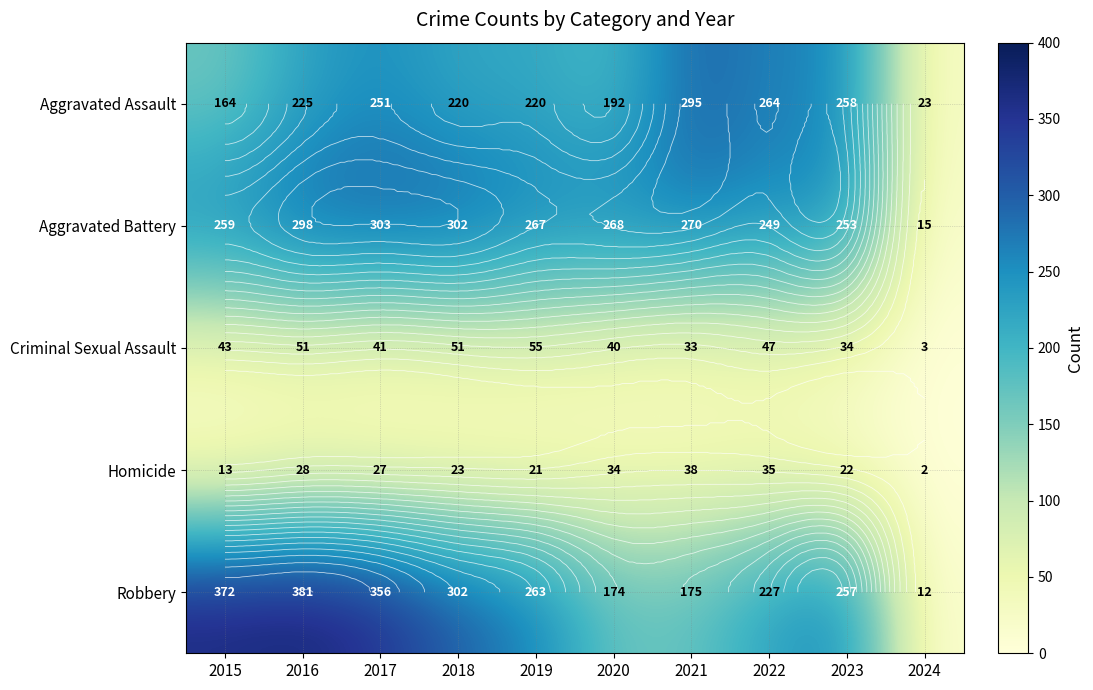

Is the value of Robbery at 2024 greater than the value of Criminal Sexual Assault at 2021?

No